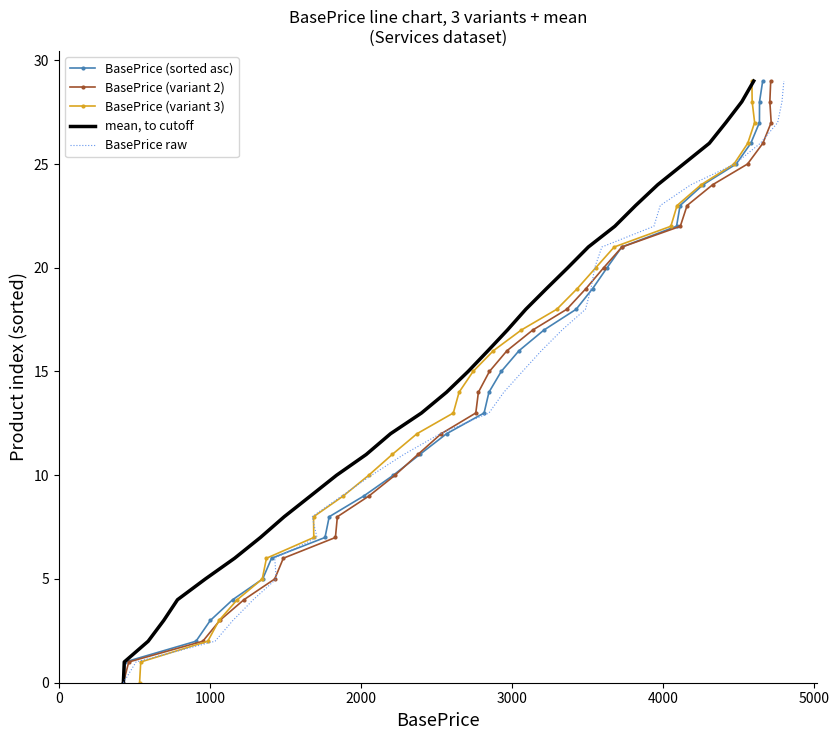

At how many categories does at least one series exceed 14?

15